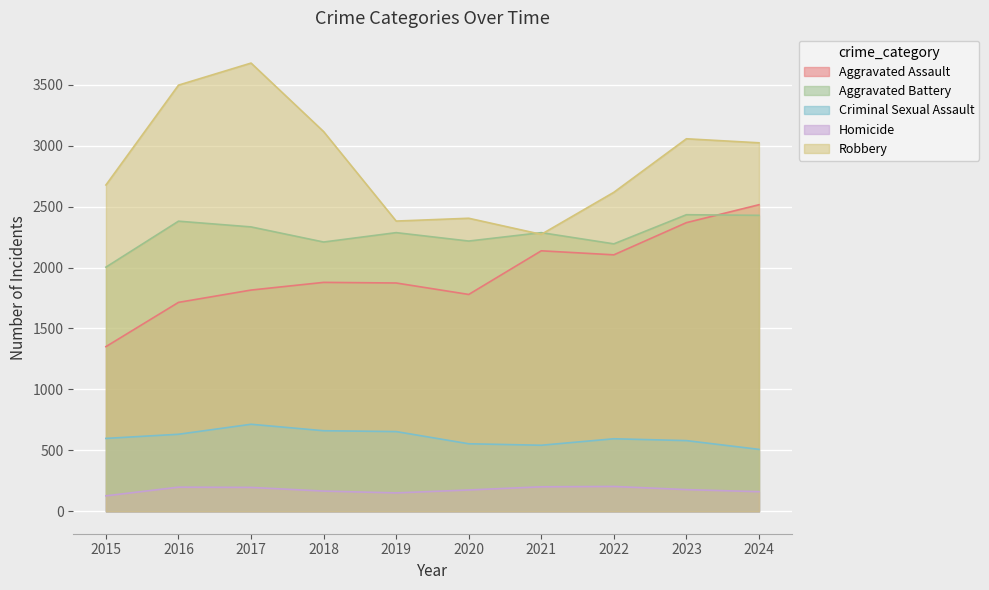

What are all the series names shown in the legend?

Aggravated Assault, Aggravated Battery, Criminal Sexual Assault, Homicide, Robbery